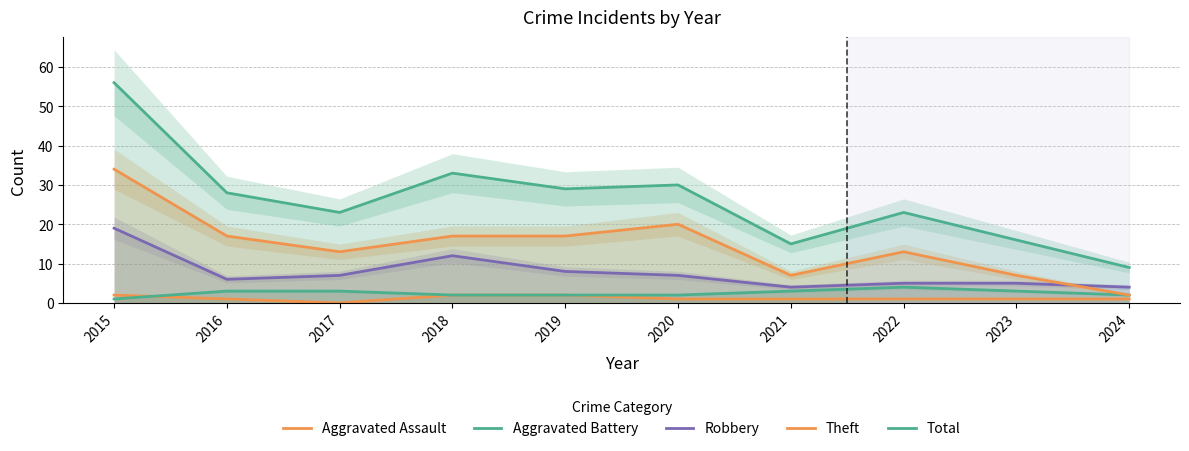

What is the sum of the Aggravated Assault values at 2022 and 2021?

2